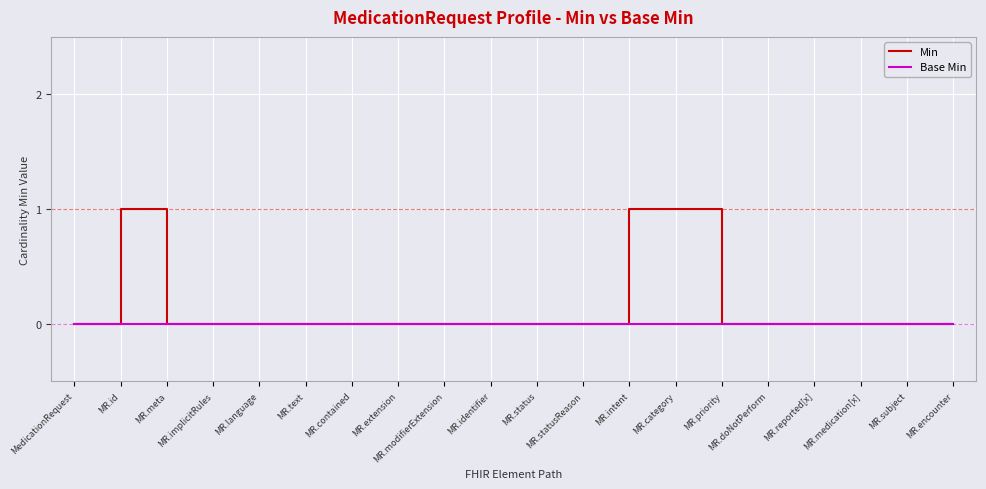

Which series has the largest total across all categories?

Min